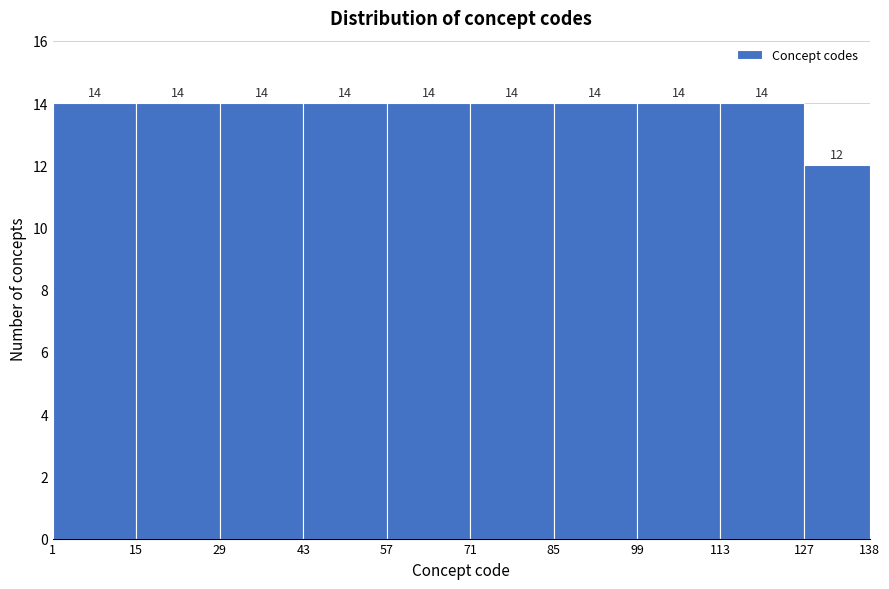

How tall is the bar that spans 57 to 71 on the x-axis?

14